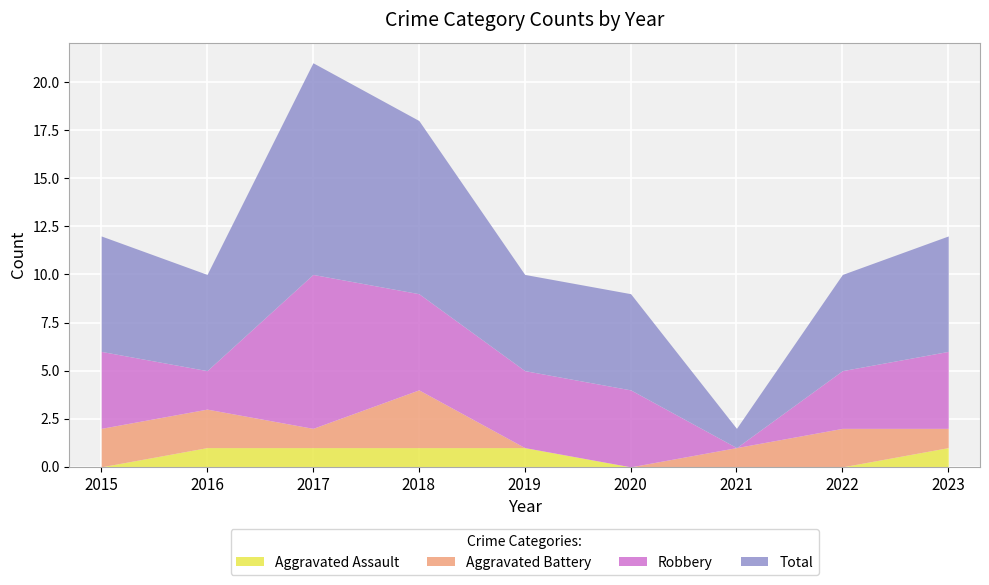

What is the difference between the Total values at 2019 and 2023?

2